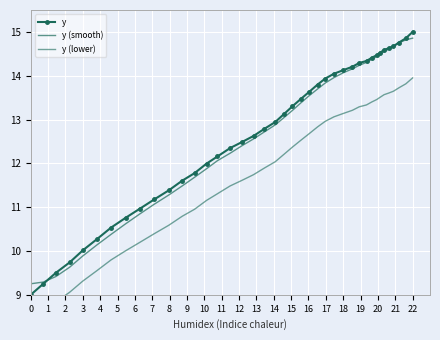

Rank the series by their maximum value, from lowest to highest.

y (lower), y (smooth), y